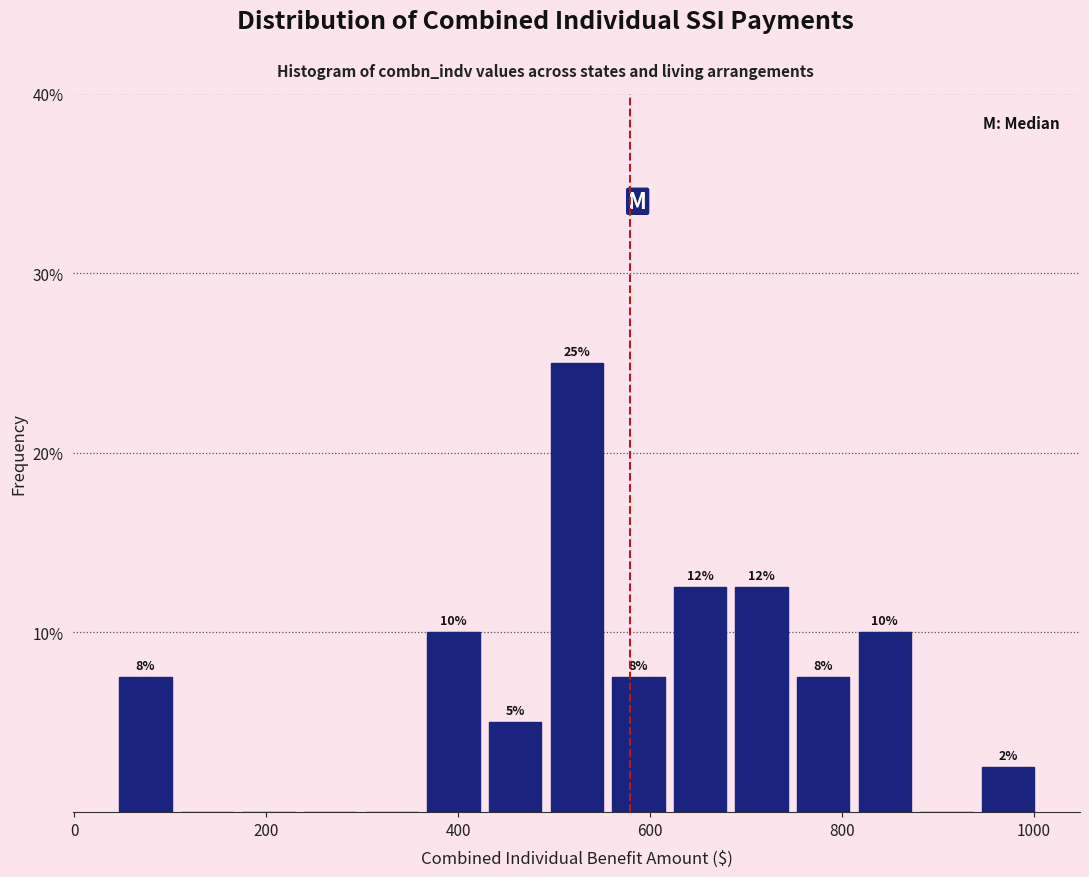

Read against the x-axis, roughly where is the centre of the tallest bar?

520